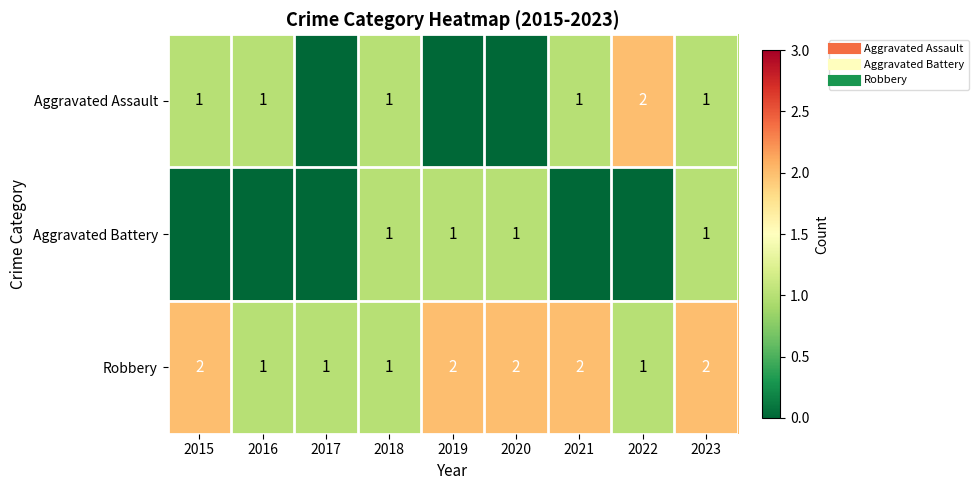

What value does the Robbery series have at 2018?

1